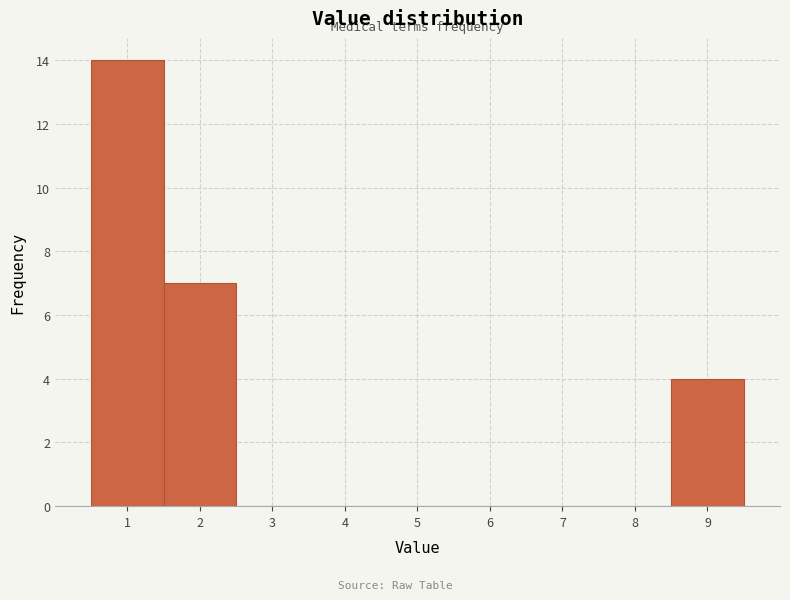

Over which range of the x-axis is the bar tallest?

0.5 to 1.5